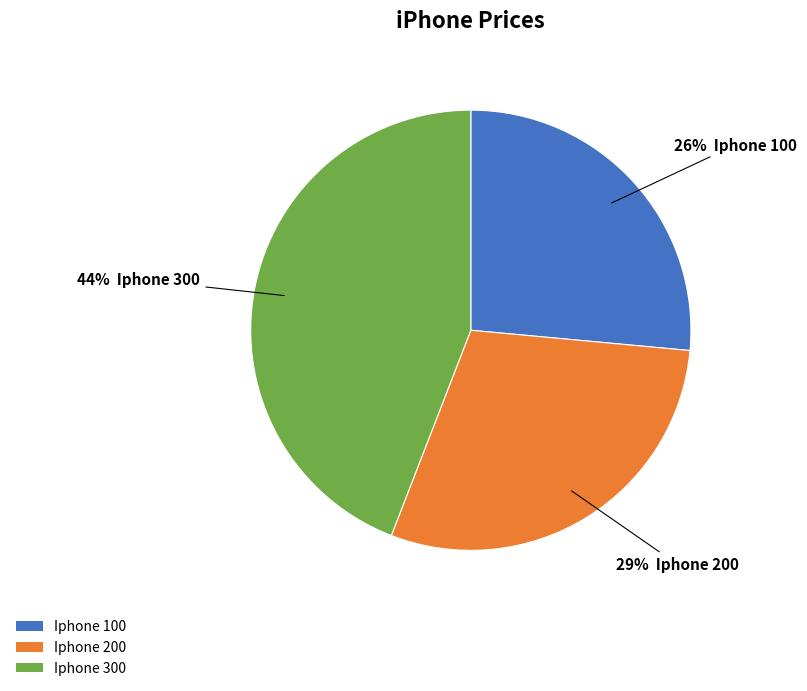

Approximately how many times larger is the value at Iphone 300 compared to Iphone 100?

1.7